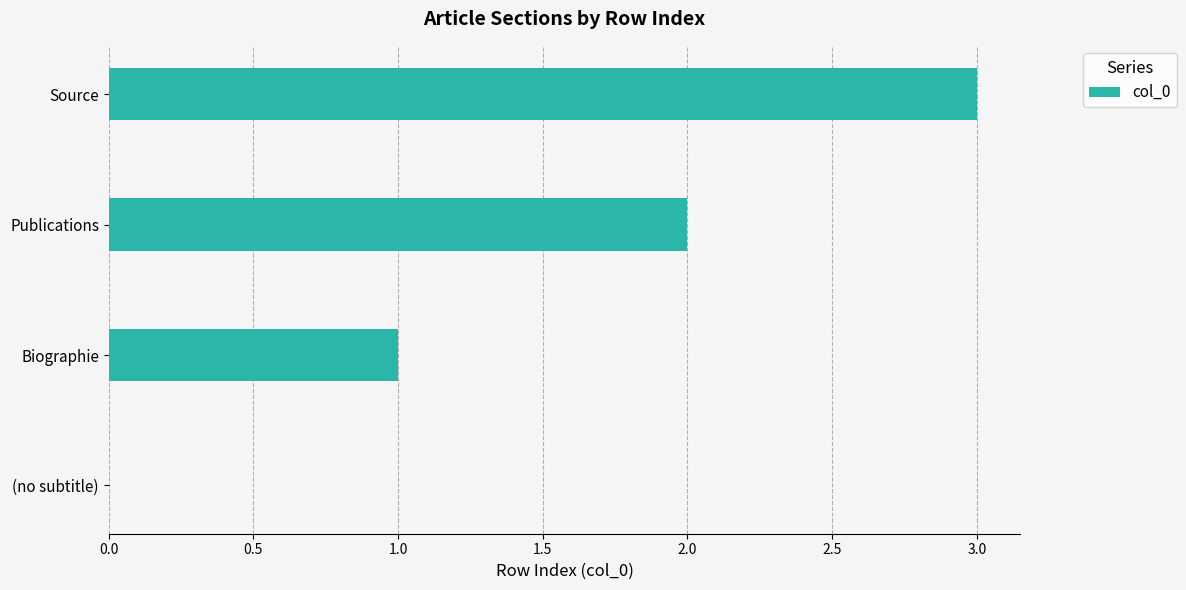

How many distinct data groups are displayed?

1